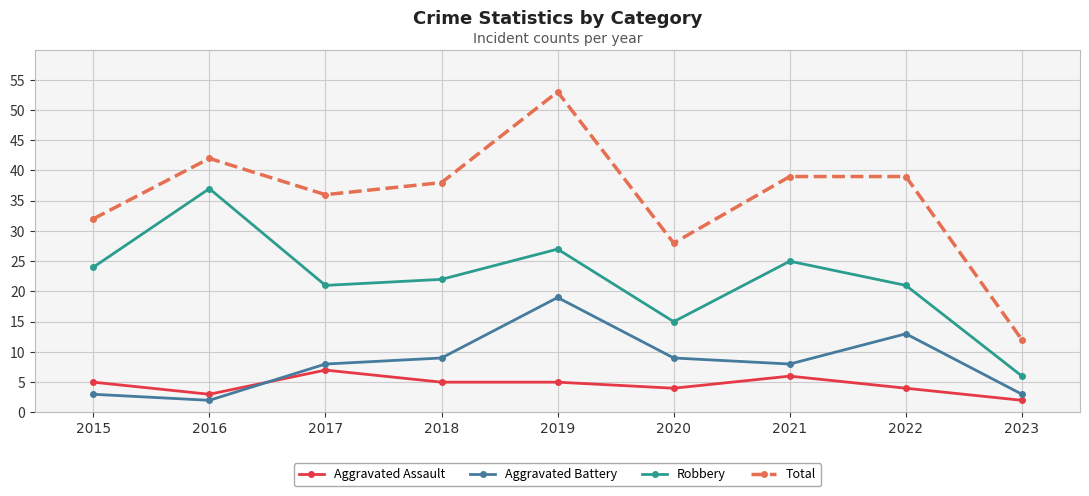

Reading left to right, transcribe all the data shown in this chart.

Aggravated Assault: 5	3	7	5	5	4	6	4	2
Aggravated Battery: 3	2	8	9	19	9	8	13	3
Robbery: 24	37	21	22	27	15	25	21	6
Total: 32	42	36	38	53	28	39	39	12